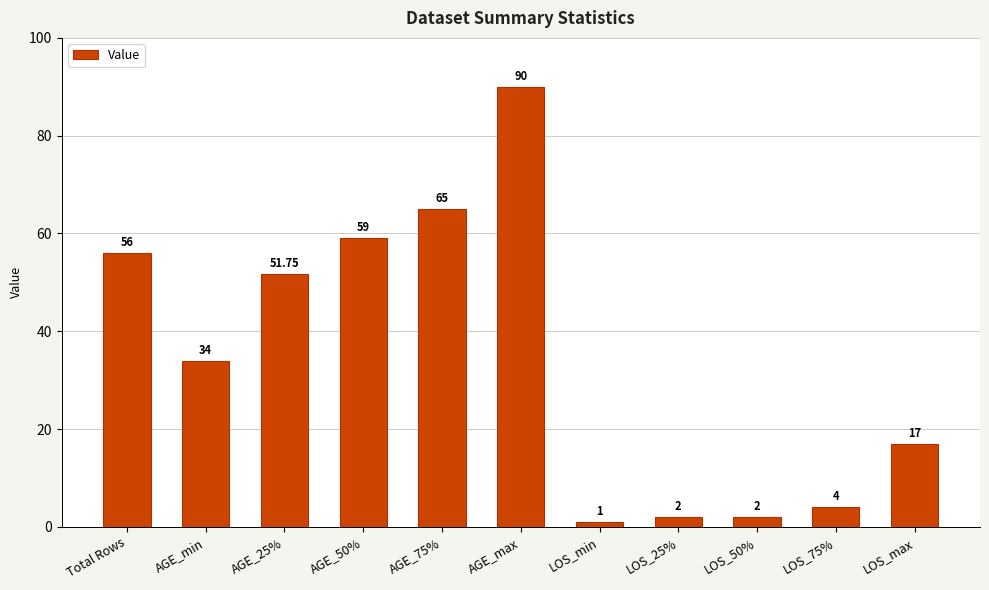

Where does the data first go above 34?

Total Rows